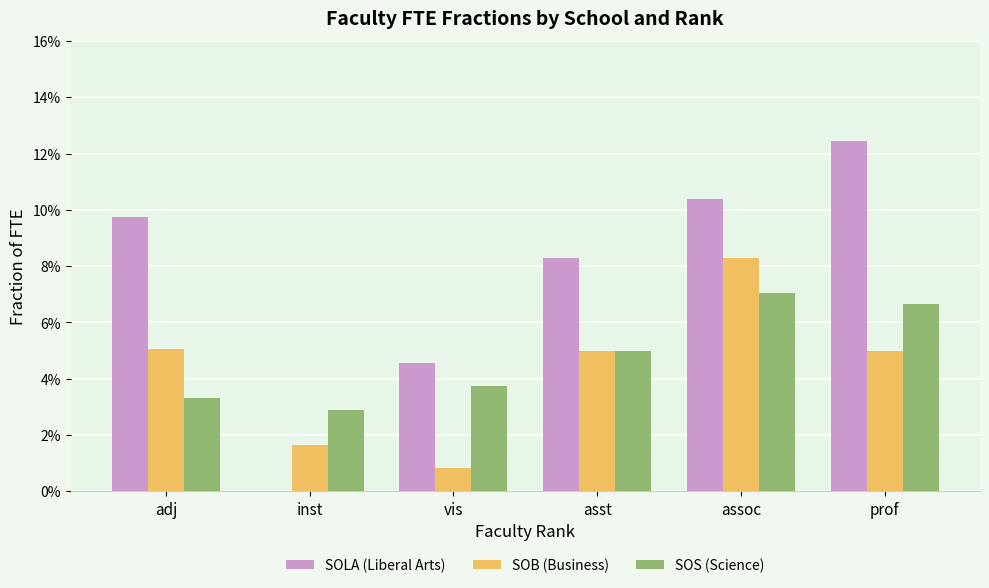

What are all the series names shown in the legend?

SOLA (Liberal Arts), SOB (Business), SOS (Science)